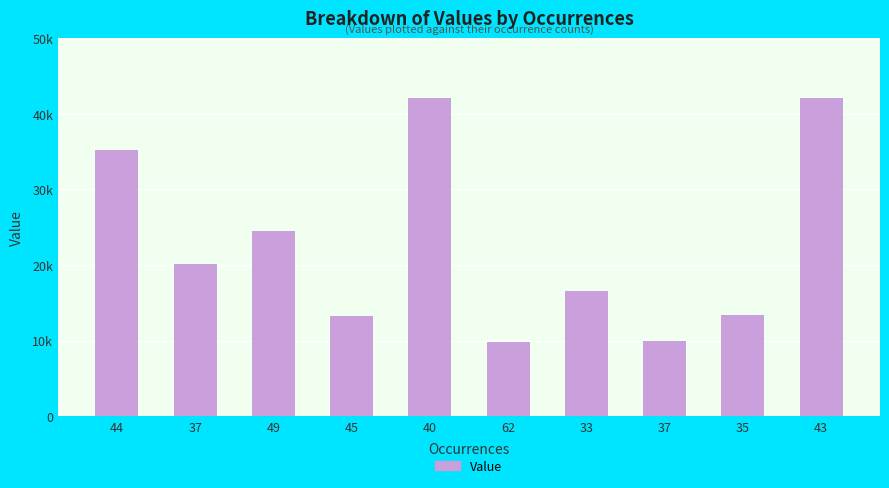

What is the change in value from 44 to 49?

-10631